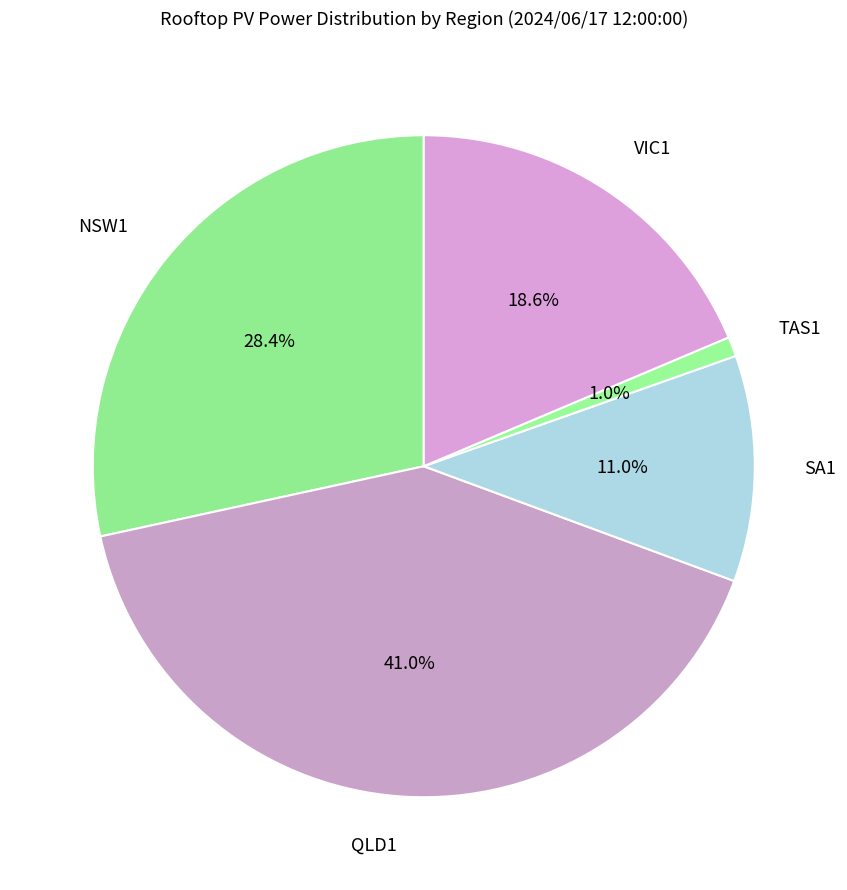

Is there a majority slice in this chart?

No